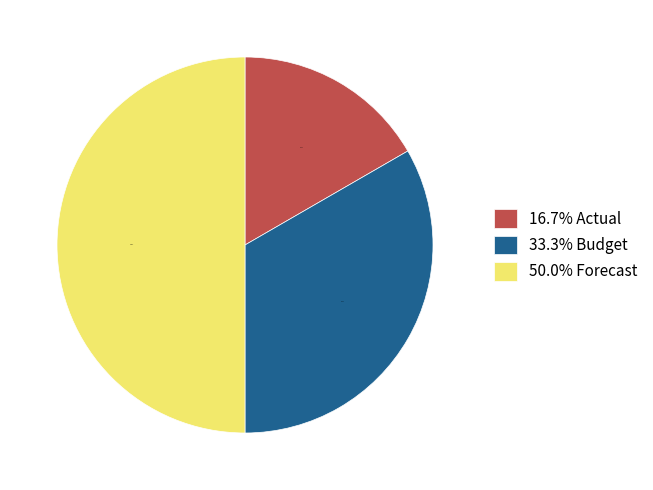

Rank the categories by value from highest to lowest.

50.0% Forecast, 33.3% Budget, 16.7% Actual